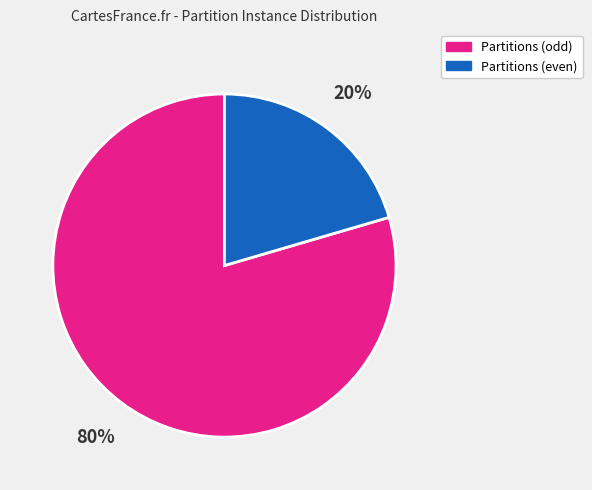

To the nearest percent, what is the average slice percentage?

50%